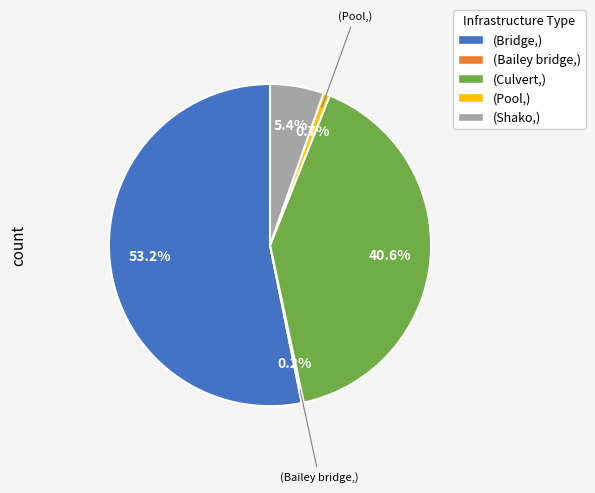

Which slice represents more than half of the pie?

(Bridge,)